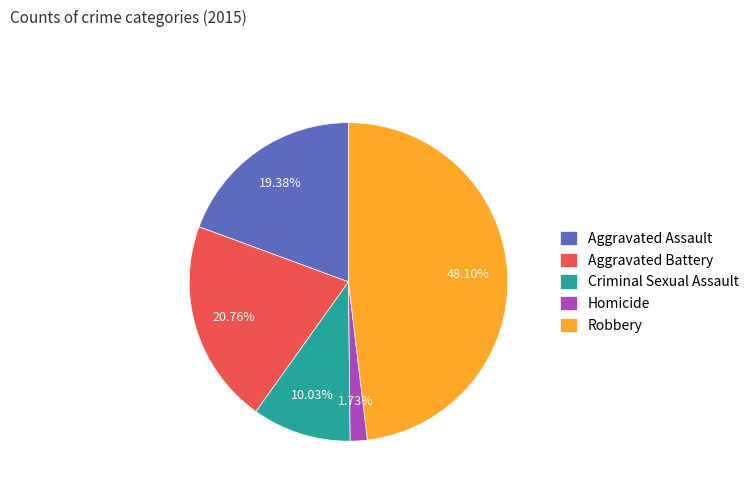

To the nearest percent, what is the combined percentage of Criminal Sexual Assault and Robbery?

58%